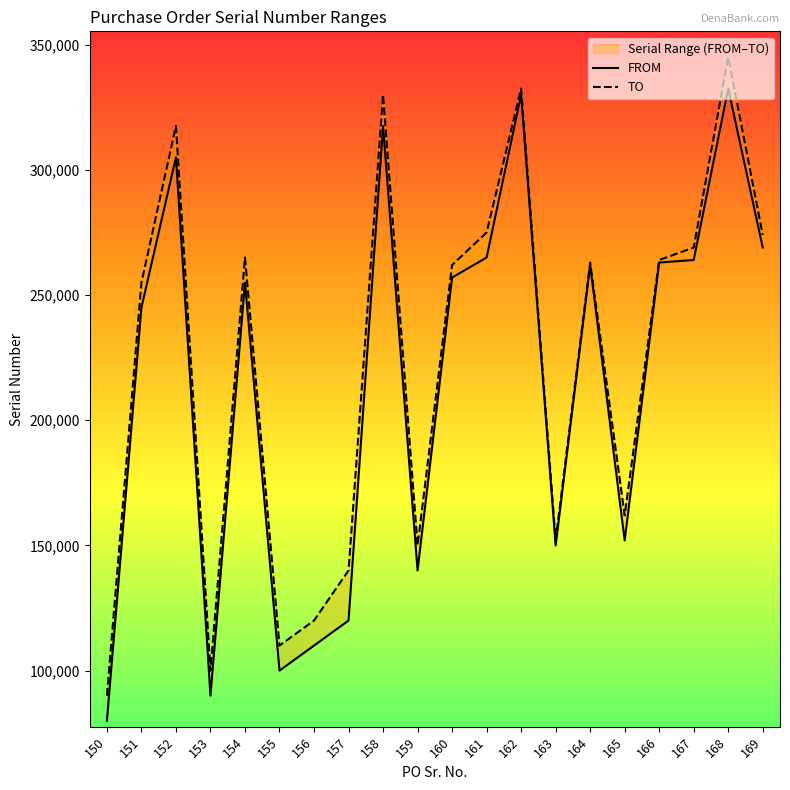

Reading left to right, list all the values displayed in this chart.

FROM: 150=80001	151=245001	152=305001	153=90001	154=255001	155=100001	156=110001	157=120001	158=317501	159=140001	160=257001	161=265001	162=330001	163=150001	164=262001	165=152001	166=263001	167=264001	168=332501	169=269001
TO: 150=90000	151=255000	152=317500	153=100000	154=265000	155=110000	156=120000	157=140000	158=330000	159=150000	160=262000	161=275000	162=332500	163=152000	164=263000	165=162000	166=264000	167=269000	168=345000	169=274000